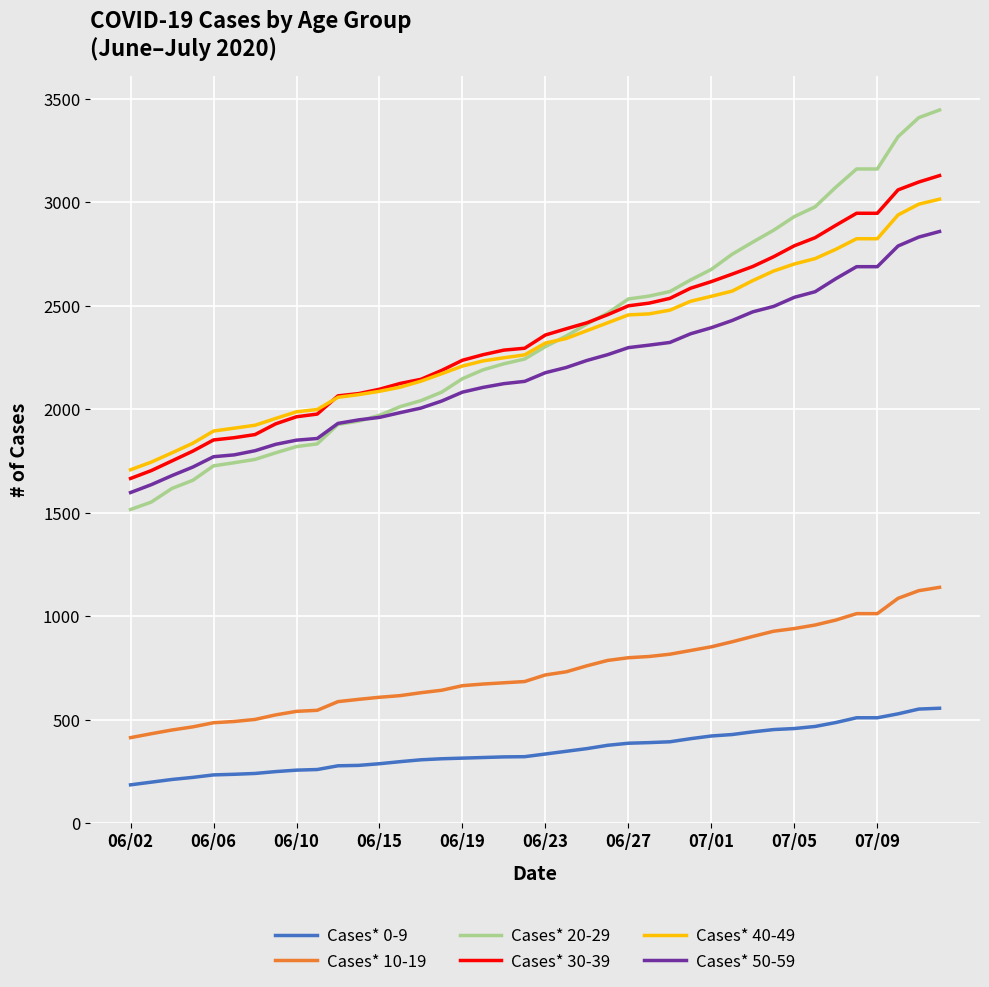

What is the smallest value displayed?

186